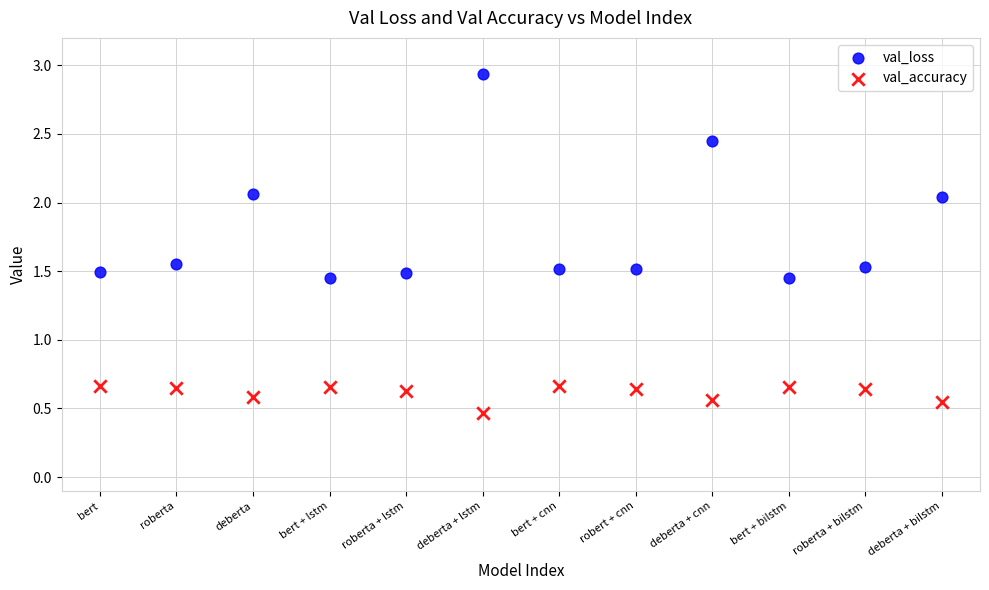

Across all data points, what is the range of Y values (max minus min)?

2.5